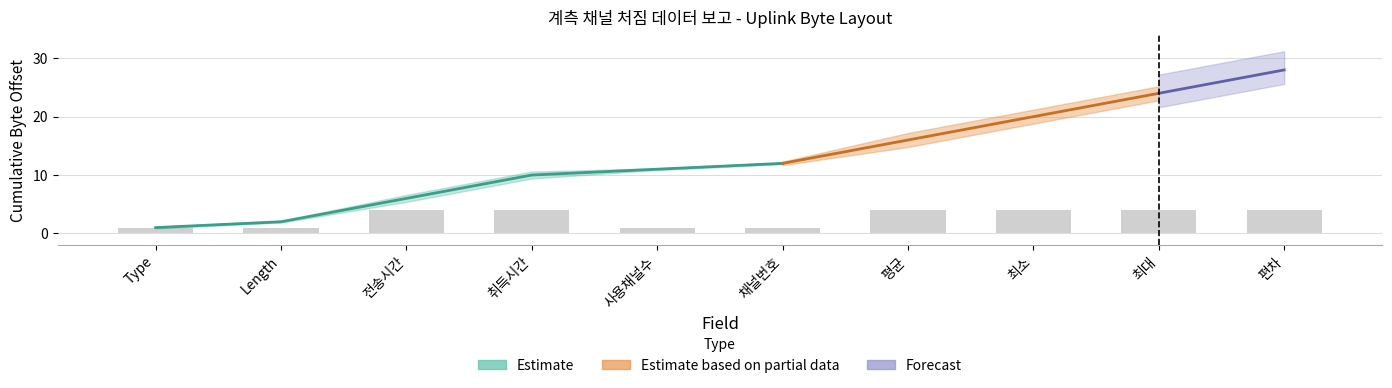

Read the value at 최소.

4